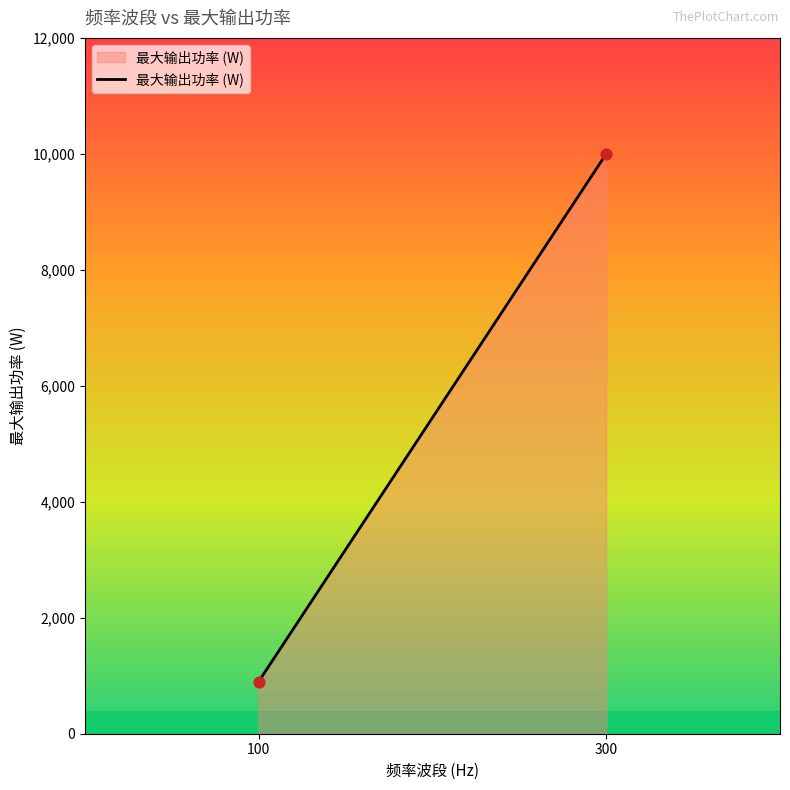

What is the average Y value?

5450